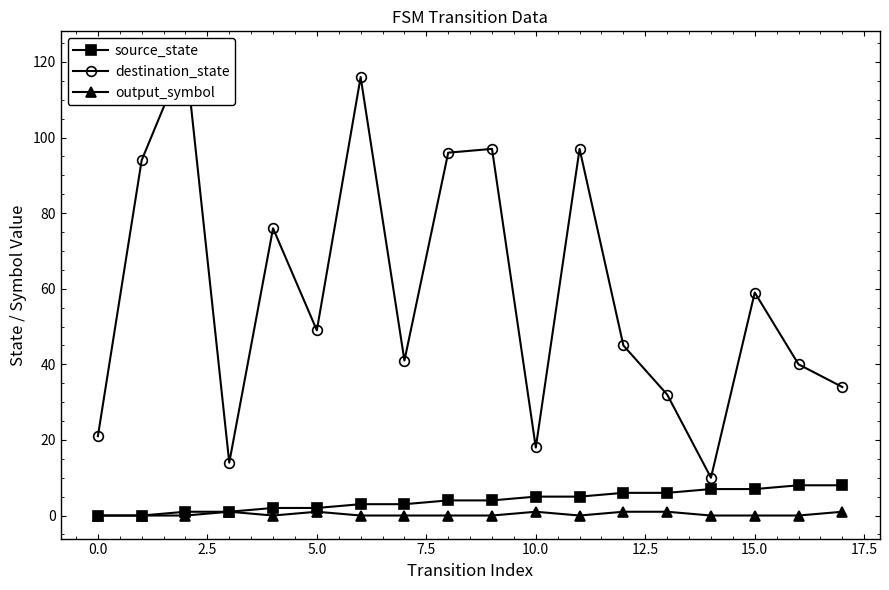

Is this an area chart (filled region under the line)?

No